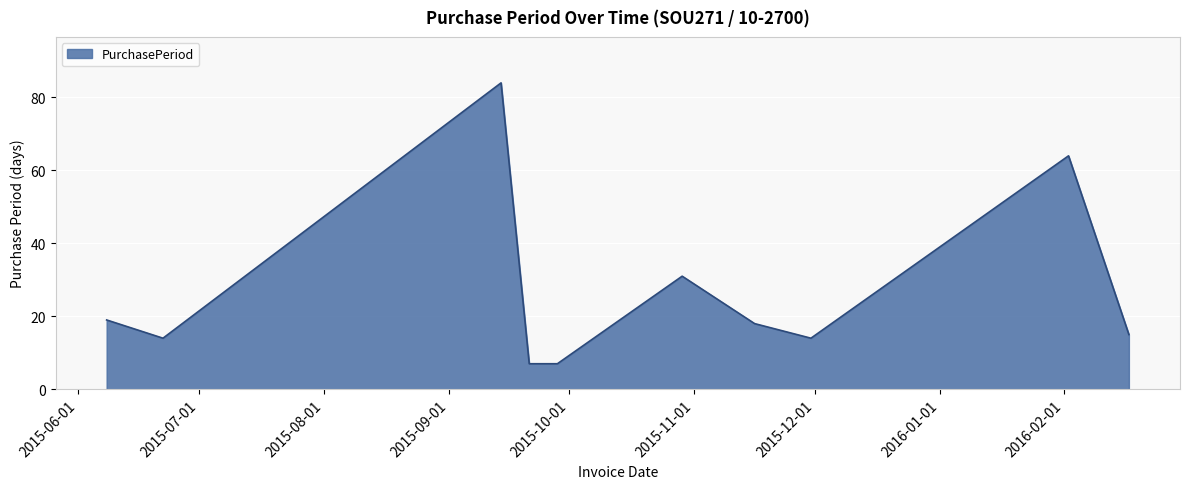

What is the greatest value displayed?

84